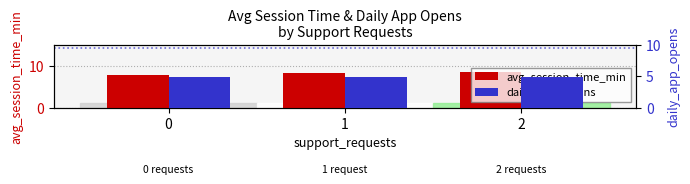

How many values in the avg_session_time_min series exceed 8?

2